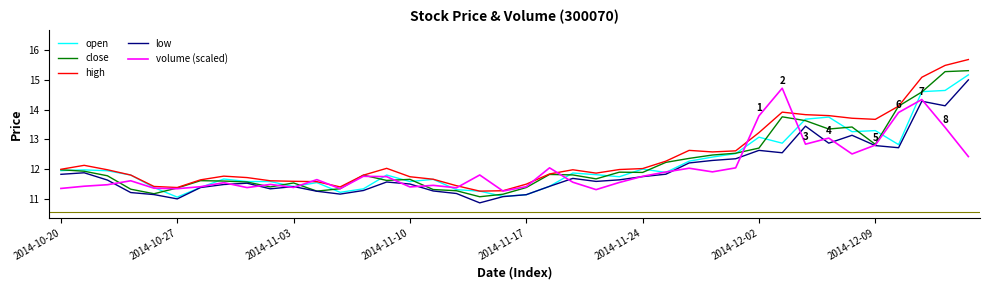

Which series has the widest spread of values?

high